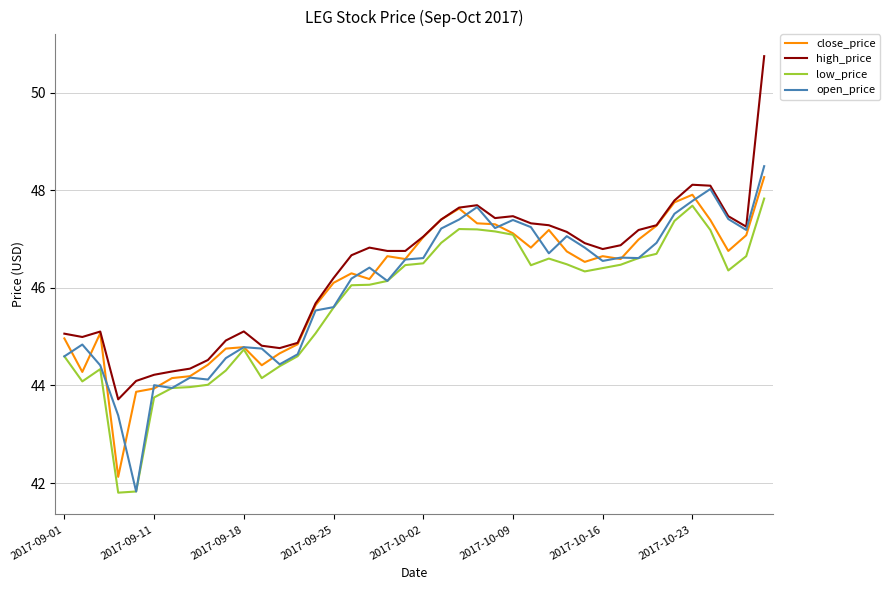

What is the greatest value displayed?

50.7